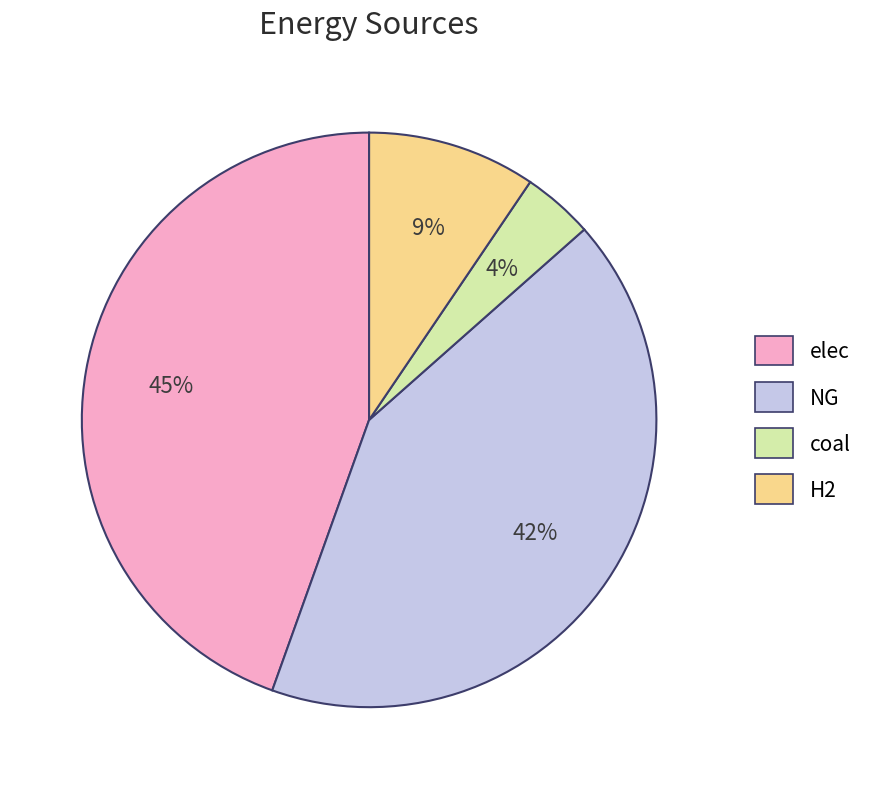

How many slices are in this pie chart?

4